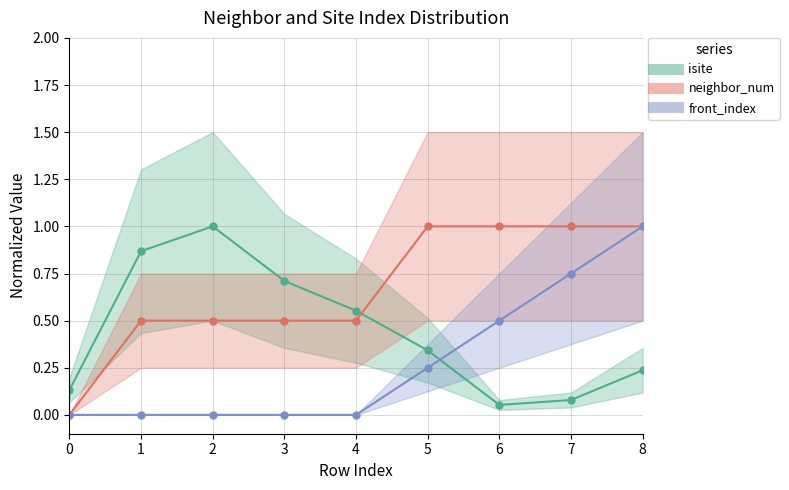

Reading right to left, list all the values displayed in this chart.

isite_line: 0.2	0.1	0.1	0.3	0.6	0.7	1.0	0.9	0.1
neighbor_num_line: 1.0	1.0	1.0	1.0	0.5	0.5	0.5	0.5	0.0
front_index_line: 1.0	0.8	0.5	0.2	0.0	0.0	0.0	0.0	0.0